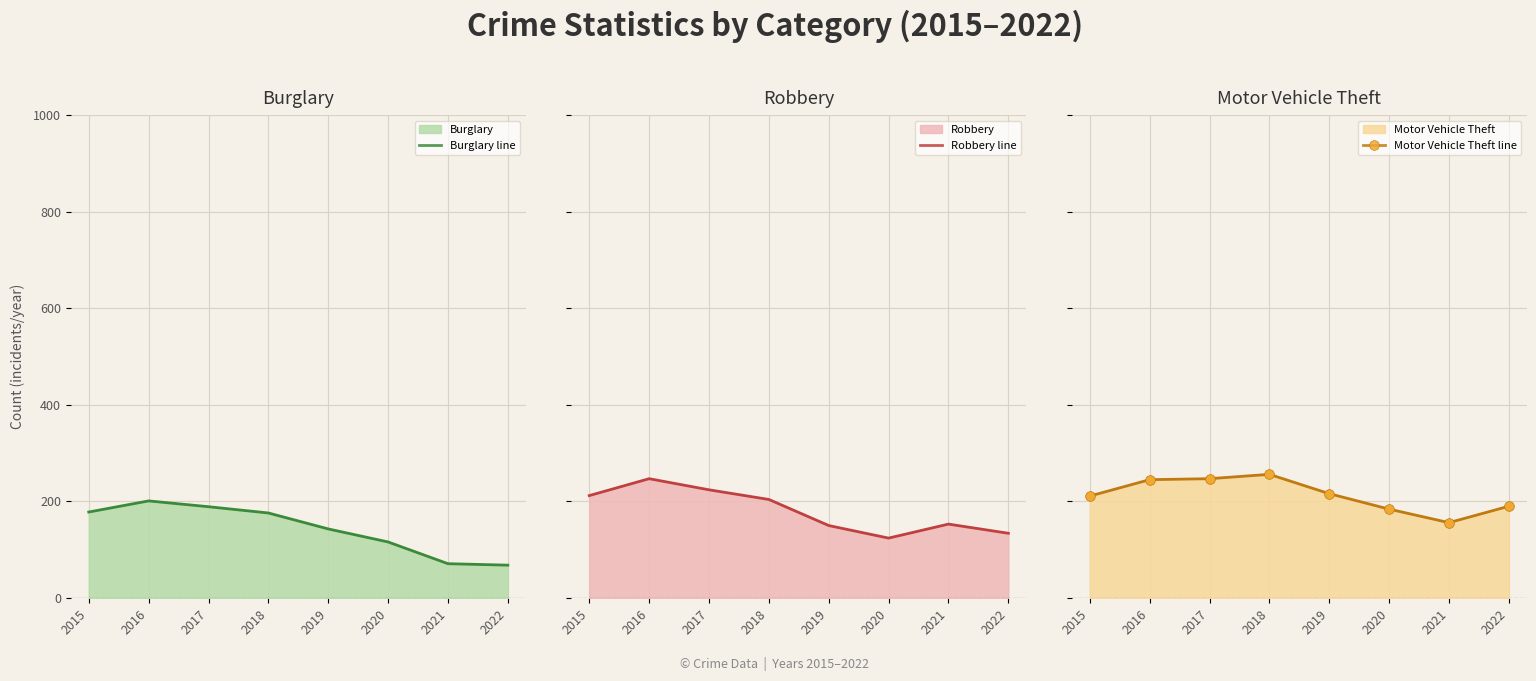

The value of Robbery line at 2017 is 86. True or false?

False